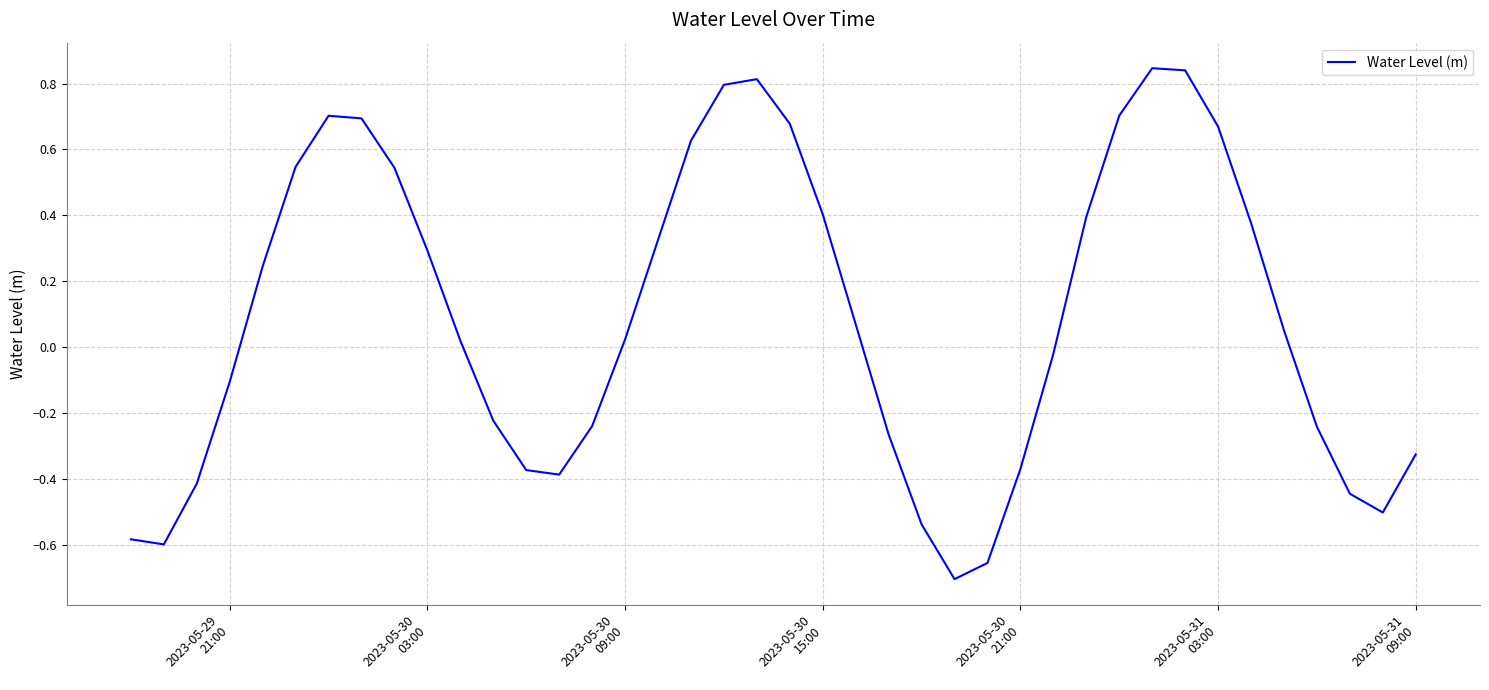

How many values are below zero?

18